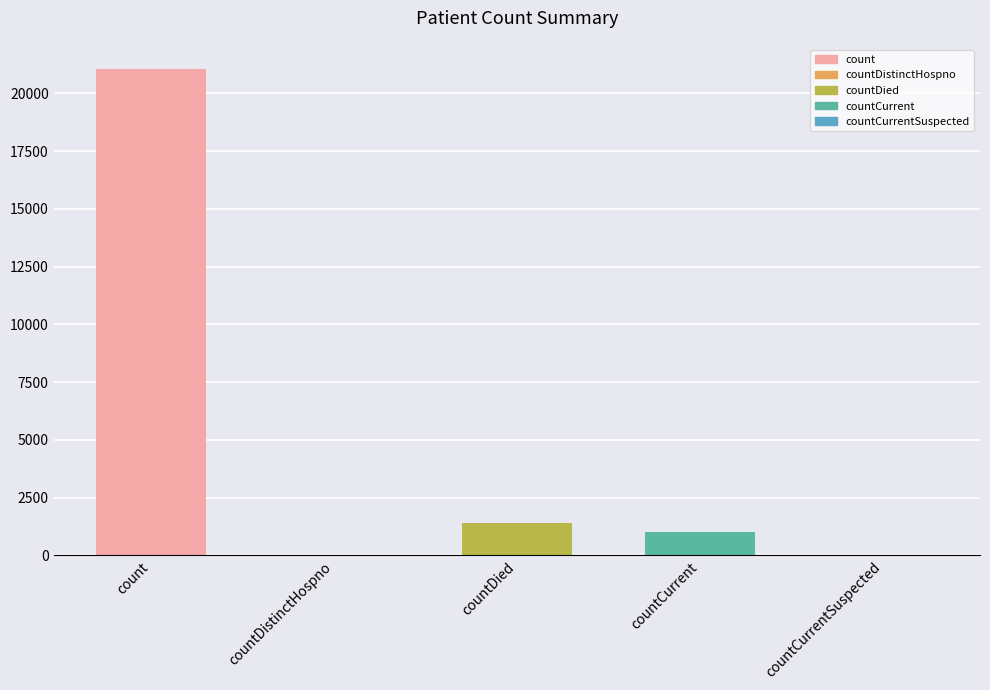

Does the chart contain stacked bars?

No